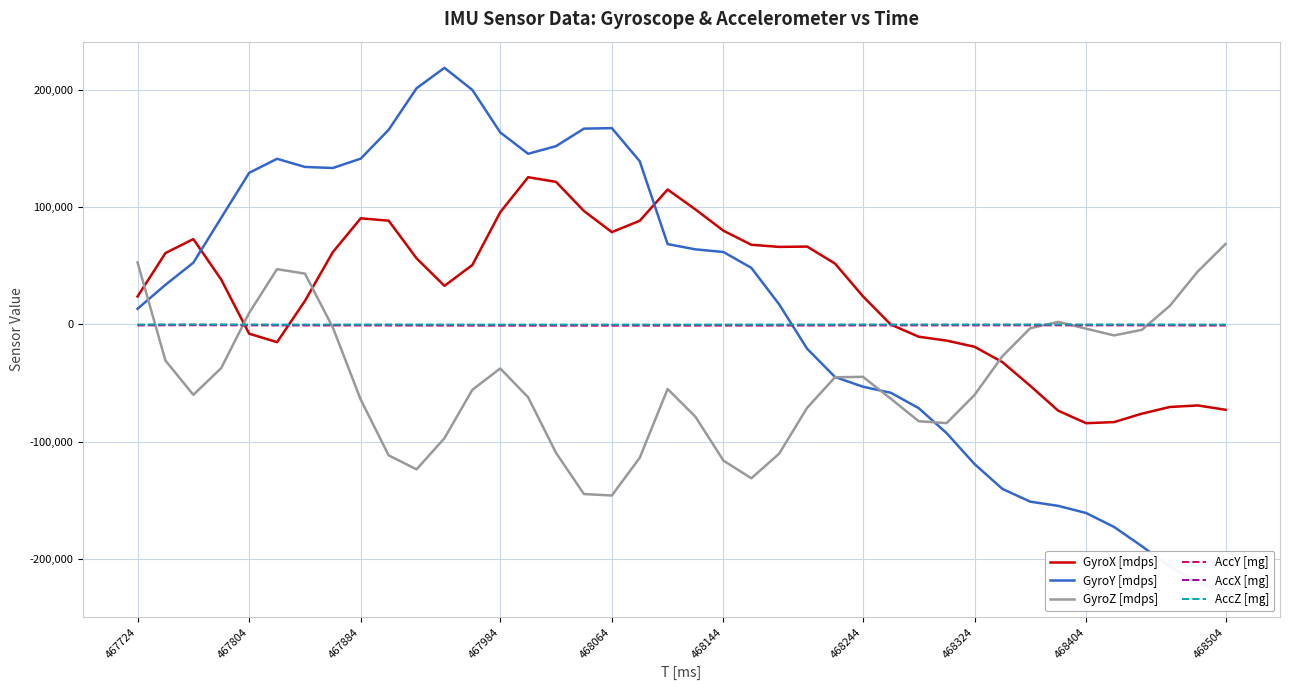

Is it true that GyroZ [mdps] equals -145740 at 468064?

True